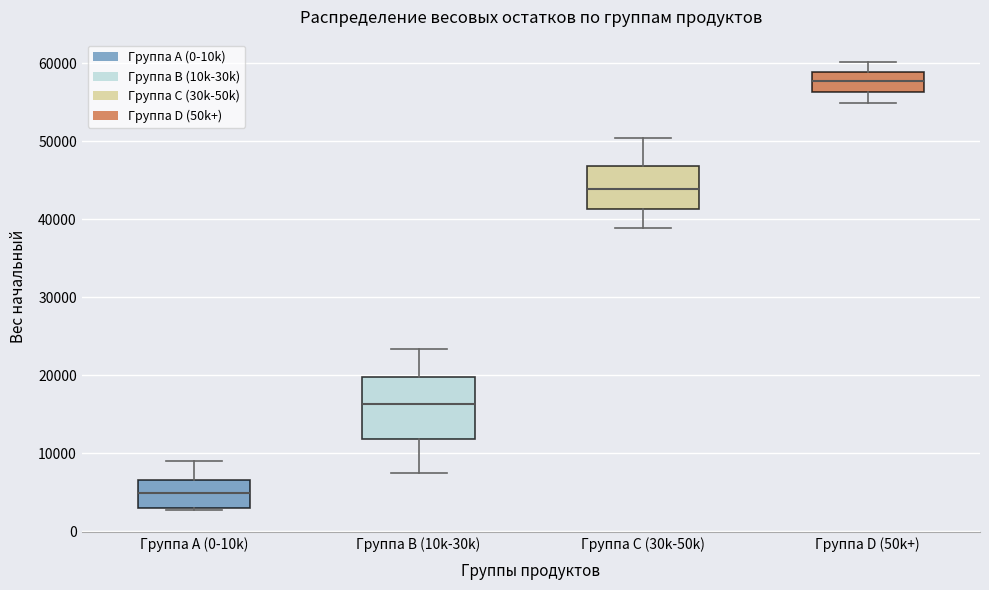

Which box is the tallest, from its lower edge to its upper edge?

Группа B (10k-30k)